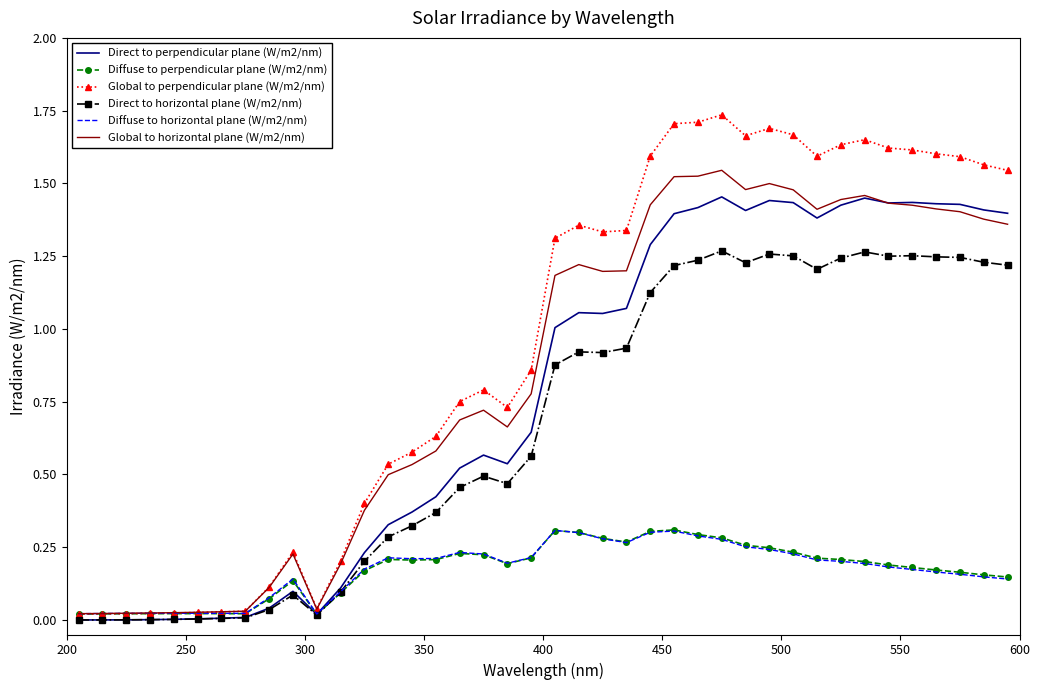

Which series has the largest total across all categories?

Global to perpendicular plane (W/m2/nm)